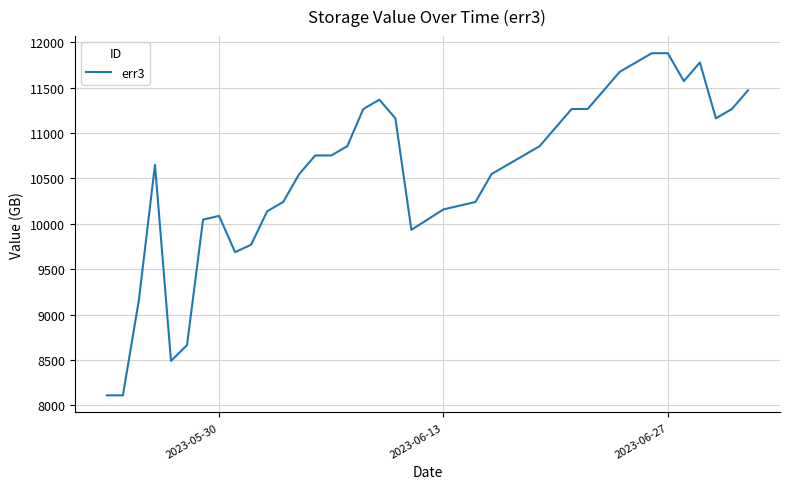

What is the difference between the maximum and minimum values?

3768.3